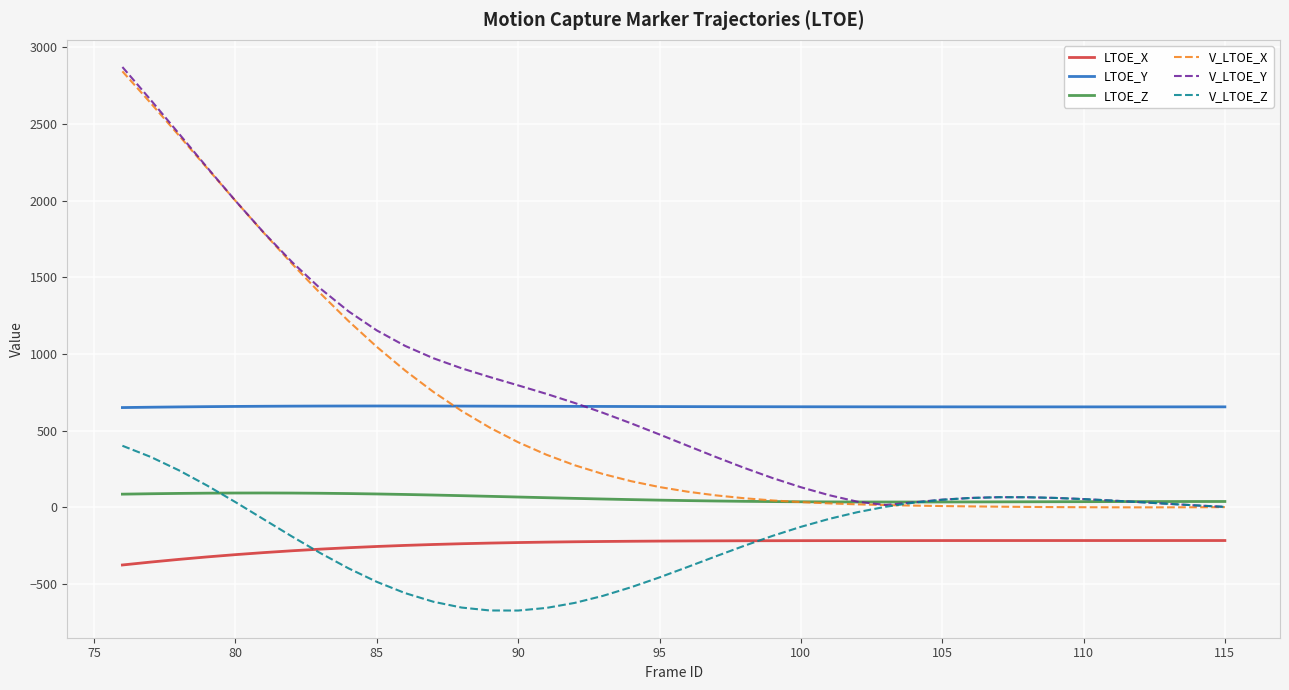

True or false: LTOE_Z and LTOE_X intersect in this chart.

False